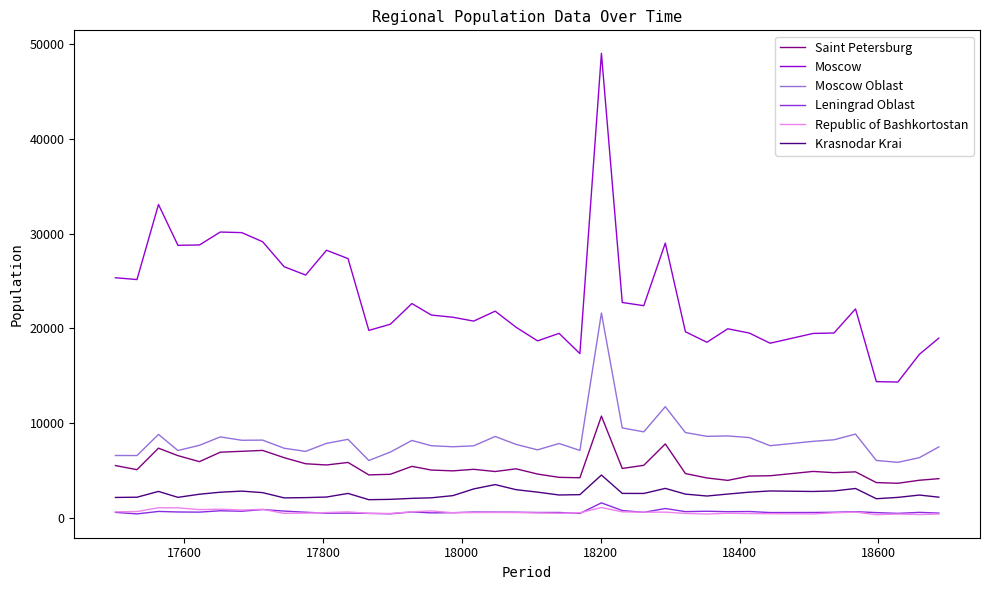

True or false: Republic of Bashkortostan and Moscow intersect in this chart.

False